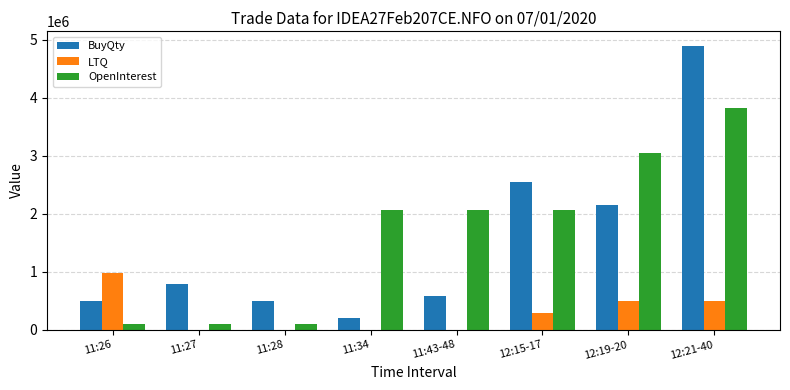

How many categories are shown in the chart?

8